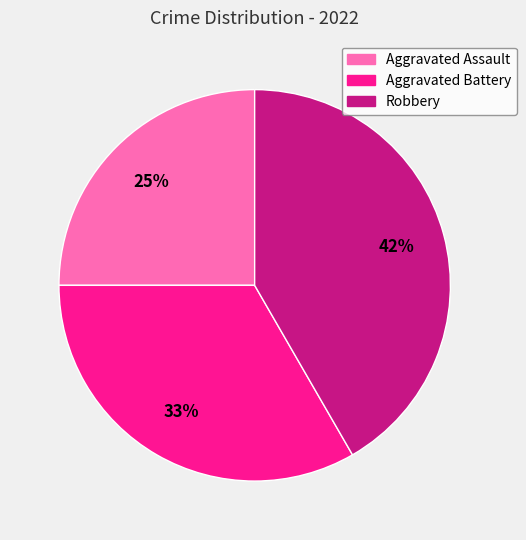

Is it true that Aggravated Battery is 20% of the pie?

False